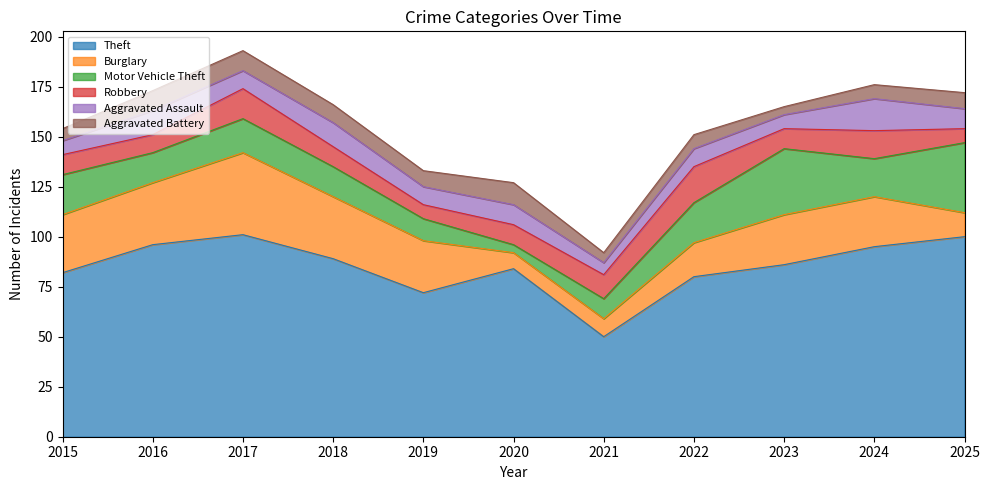

How many interior local peaks does the Theft series have?

2